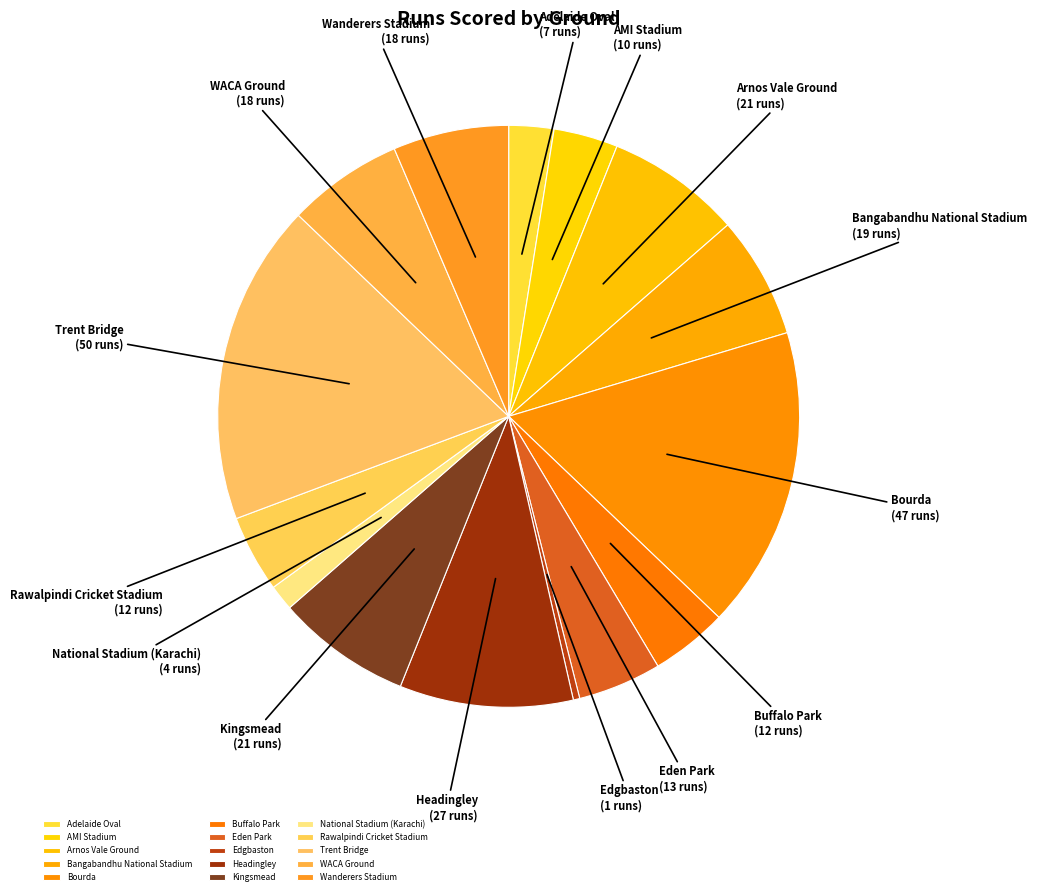

Which slice is the largest?

Trent Bridge